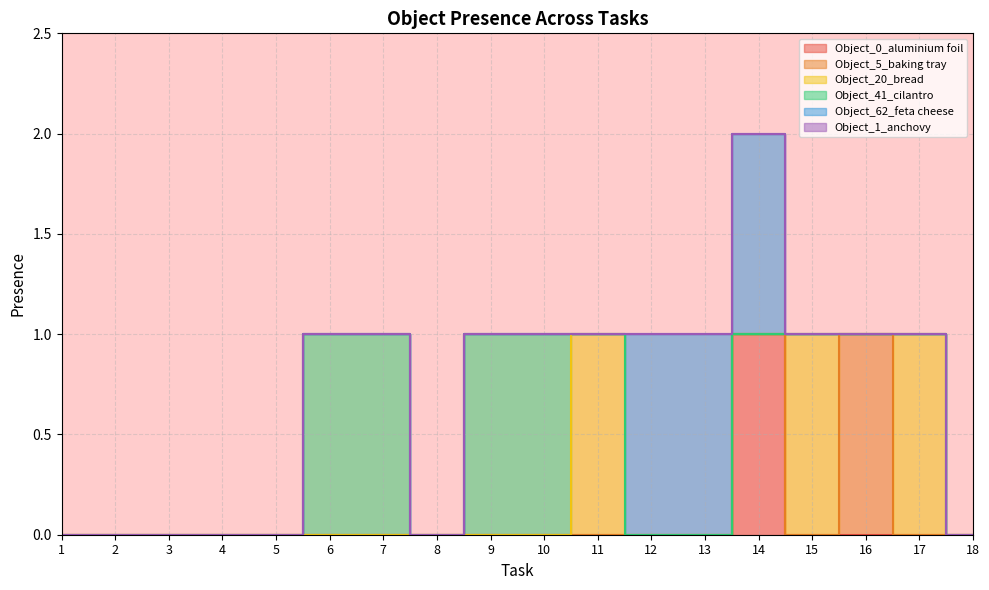

Reading left to right, extract all data points from this chart.

Object_0_aluminium foil: 0	0	0	0	0	0	0	0	0	0	0	0	0	1	0	0	0	0
Object_5_baking tray: 0	0	0	0	0	0	0	0	0	0	0	0	0	0	0	1	0	0
Object_20_bread: 0	0	0	0	0	0	0	0	0	0	1	0	0	0	1	0	1	0
Object_41_cilantro: 0	0	0	0	0	1	1	0	1	1	0	0	0	0	0	0	0	0
Object_62_feta cheese: 0	0	0	0	0	0	0	0	0	0	0	1	1	1	0	0	0	0
Object_1_anchovy: 0	0	0	0	0	0	0	0	0	0	0	0	0	0	0	0	0	0